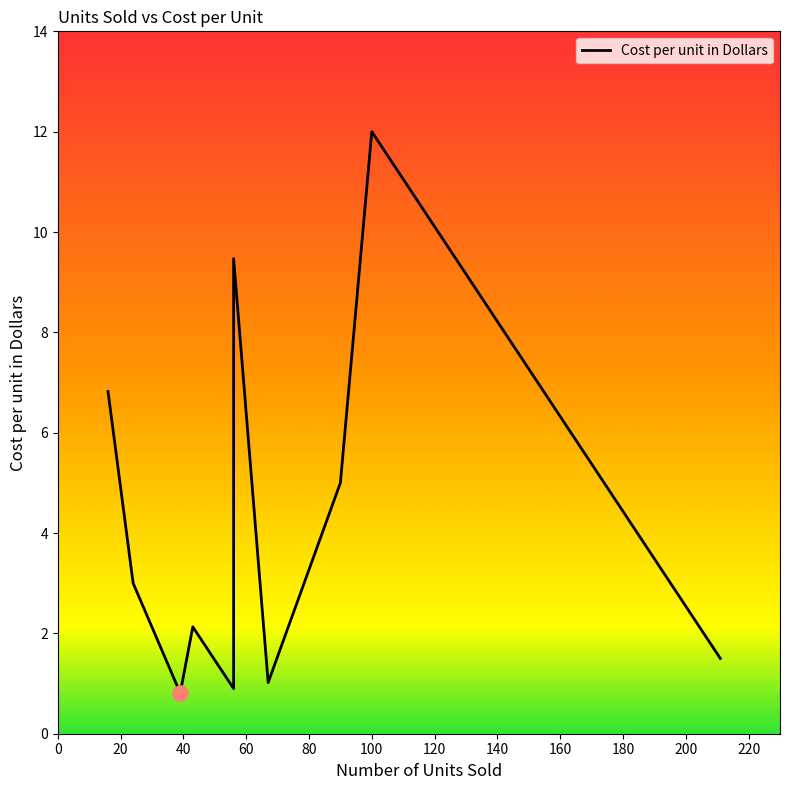

What is the change in value from 56 to 43?

-7.3